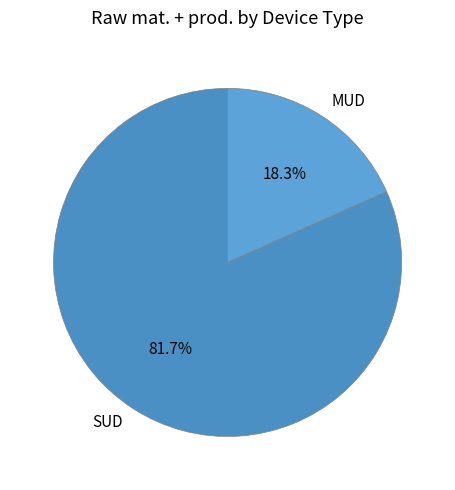

What is the majority slice?

SUD